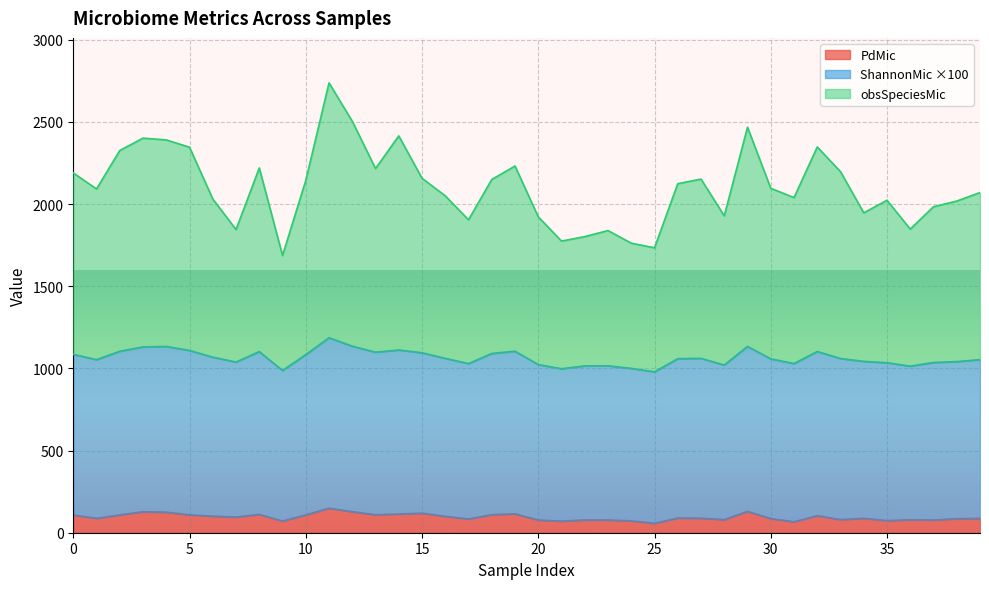

What is the value of the PdMic point at the 11th from the left?

107.9